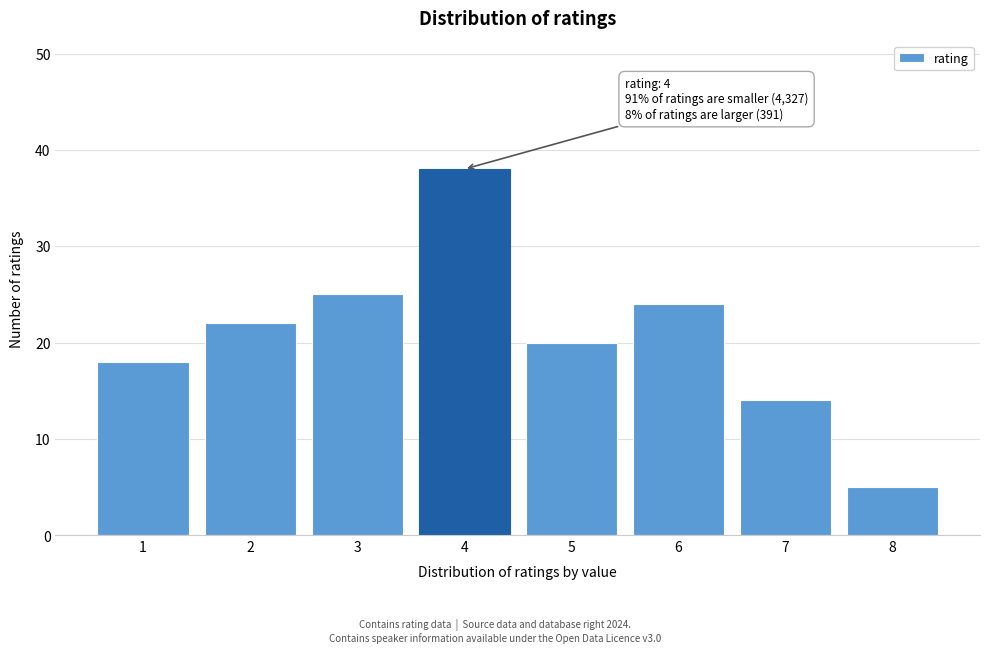

Reading right to left, list all the values displayed in this chart.

5	14	24	20	38	25	22	18